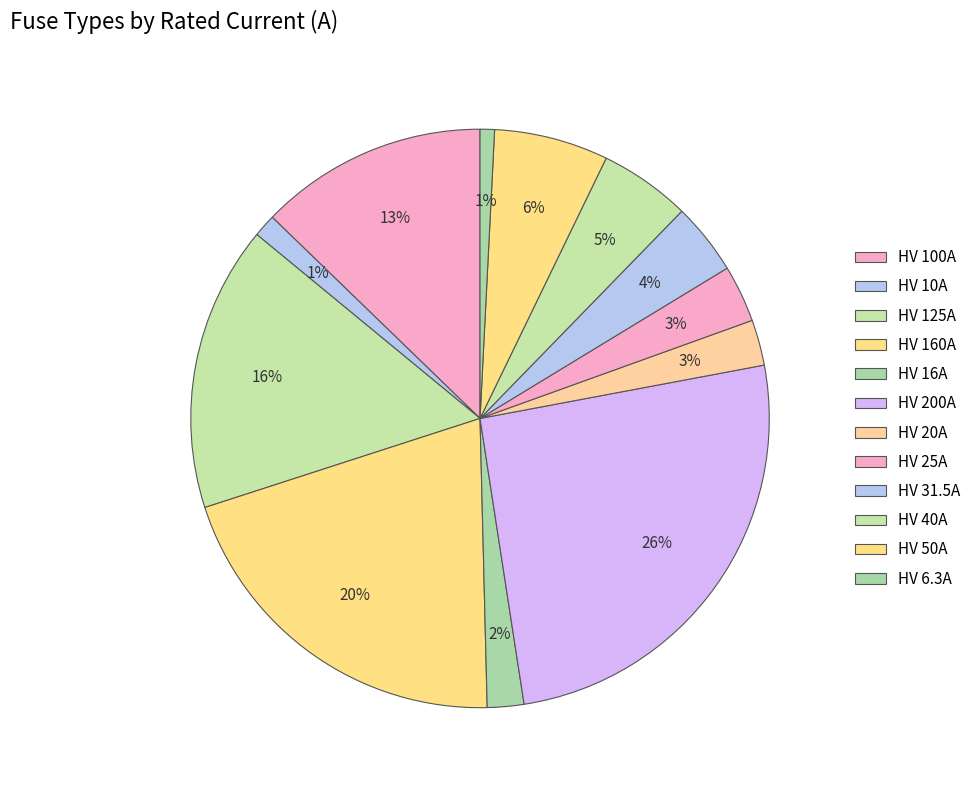

What percentage is the HV 125A slice, to the nearest percent?

16%